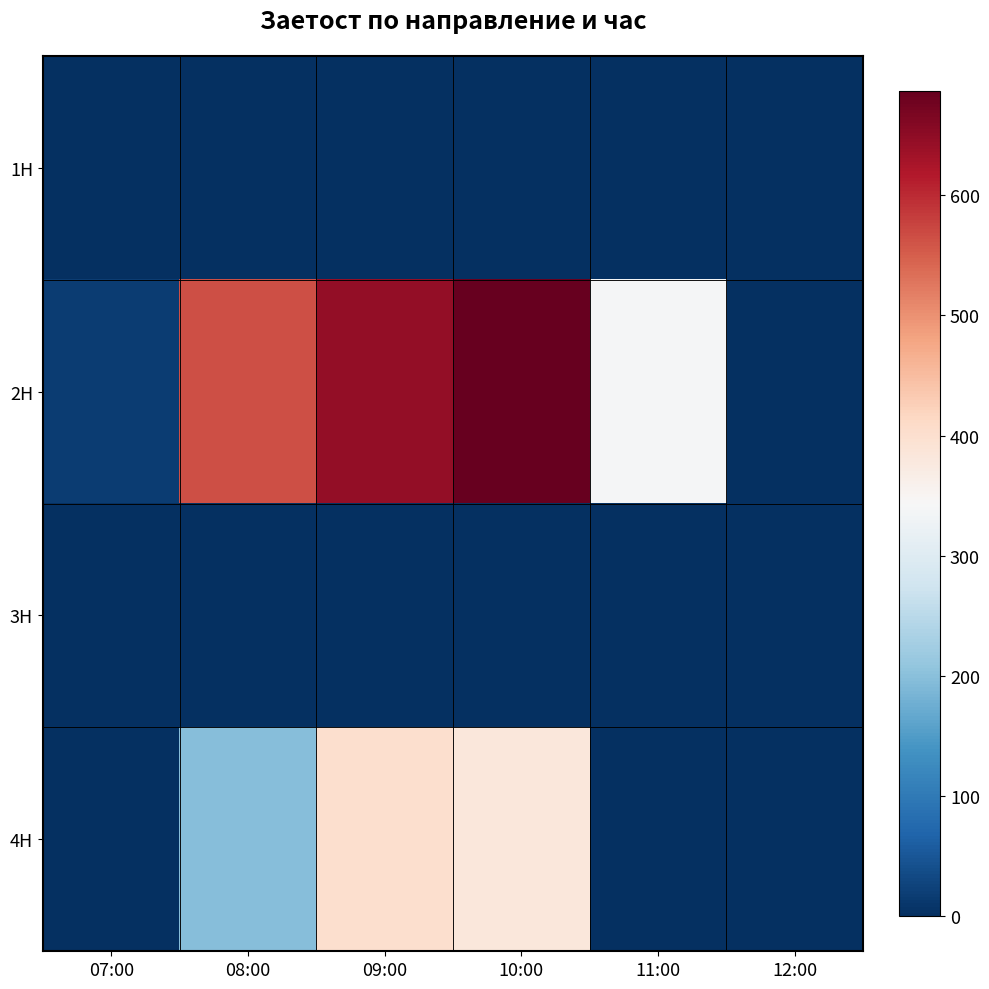

Count the number of categories in the chart.

6